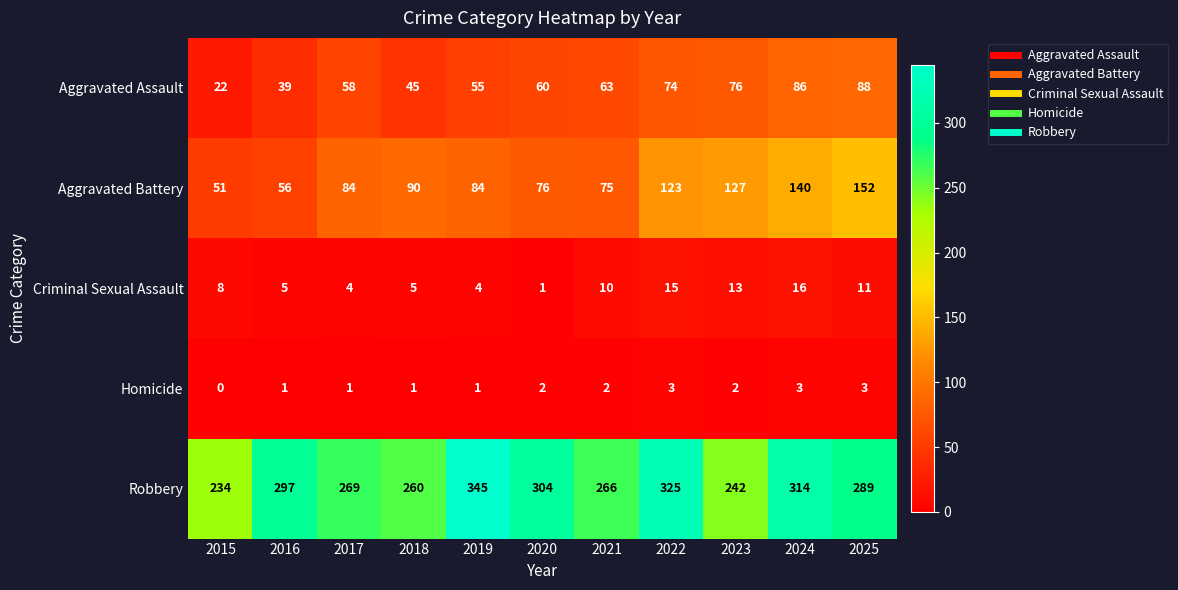

What is the spread (max minus min) of values at 2025?

286